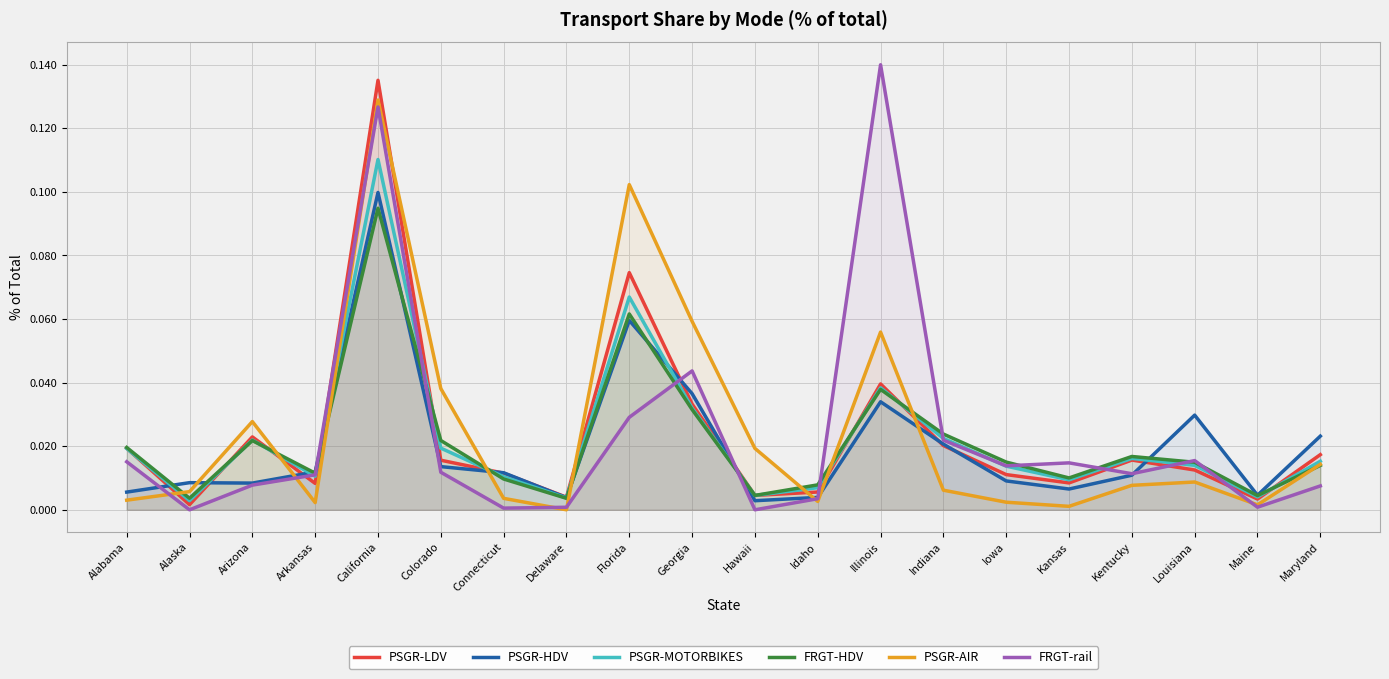

In PSGR-MOTORBIKES, how many points are higher than both neighbors (excluding endpoints)?

5